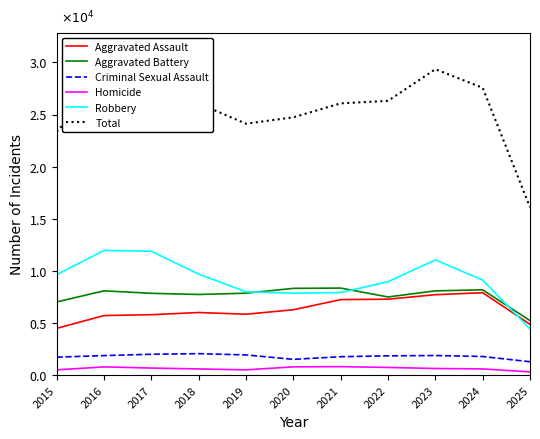

True or false: Robbery and Aggravated Battery intersect in this chart.

True